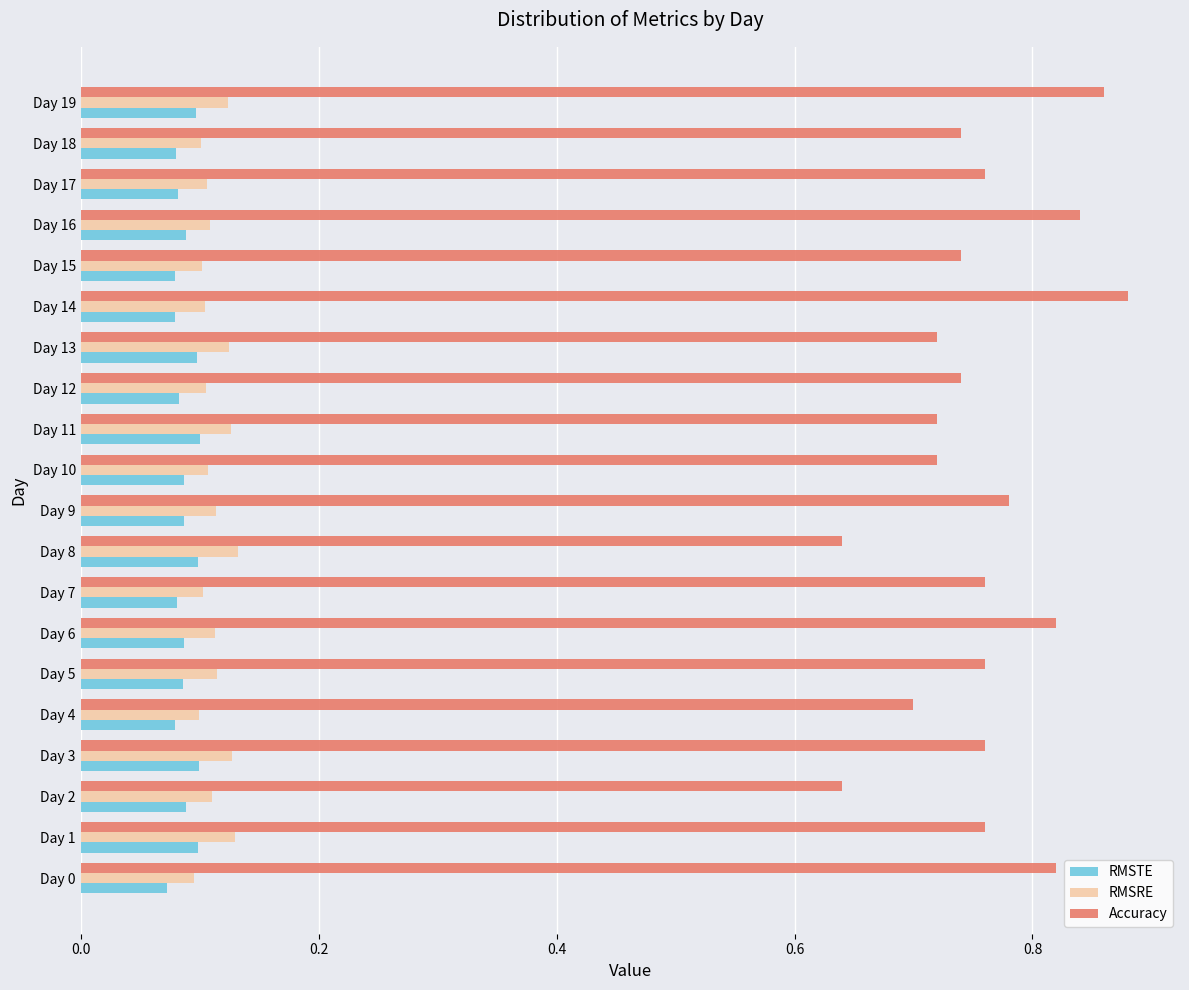

How many RMSRE values are between 0 and 1?

20